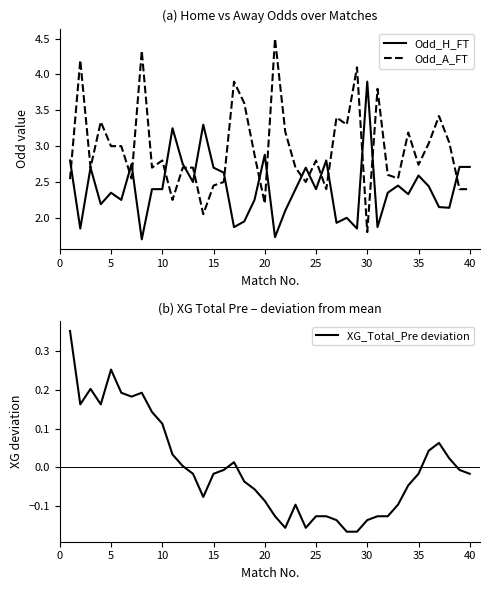

The Odd_A_FT series shows 4.5 at 35. True or false?

False